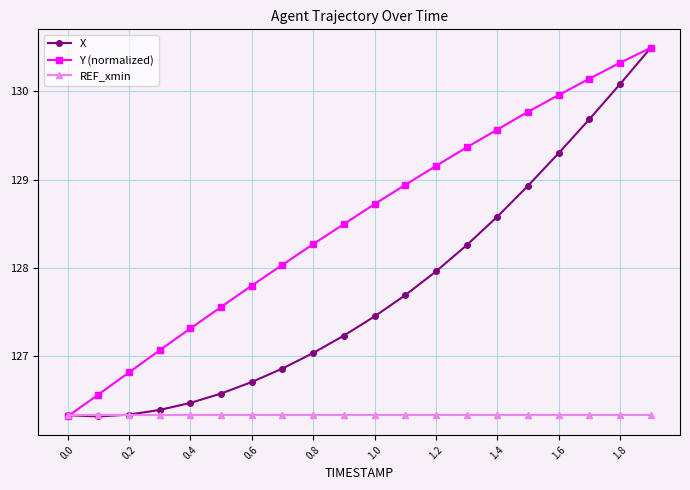

What is the value of the REF_xmin point at the 14th from the left?

126.3